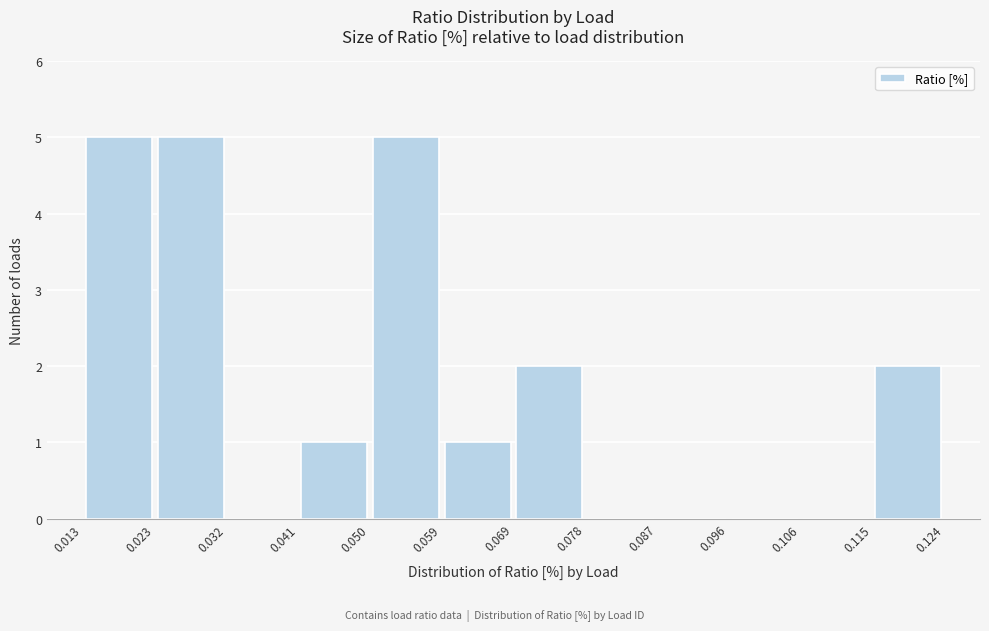

Reading left to right, transcribe this chart: for each bar, give the range it covers on the x-axis and its height. The values are not printed on the chart, so give them approximately, as read against the axis.

0.013 to 0.023: 5
0.023 to 0.032: 5
0.032 to 0.041: 0
0.041 to 0.050: 1
0.050 to 0.059: 5
0.059 to 0.069: 1
0.069 to 0.078: 2
0.078 to 0.087: 0
0.087 to 0.096: 0
0.096 to 0.106: 0
0.106 to 0.115: 0
0.115 to 0.124: 2